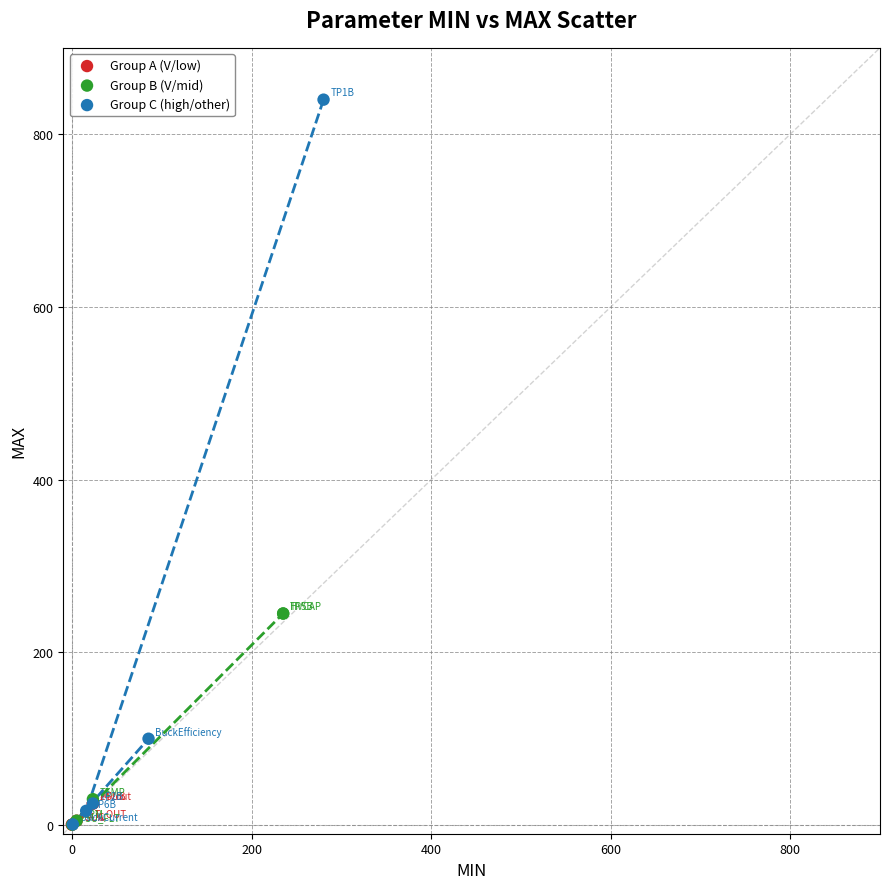

Which series has the widest spread of Y values?

Group C (high/other)